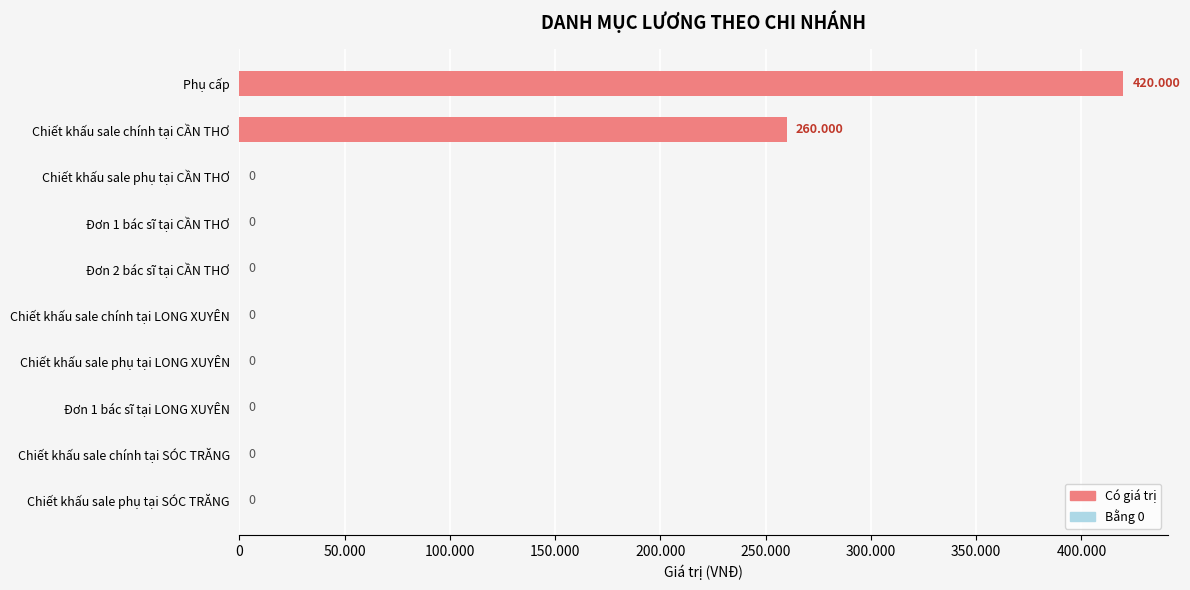

Where is the data nearest to the value 210000?

Chiết khấu sale chính tại CẦN THƠ